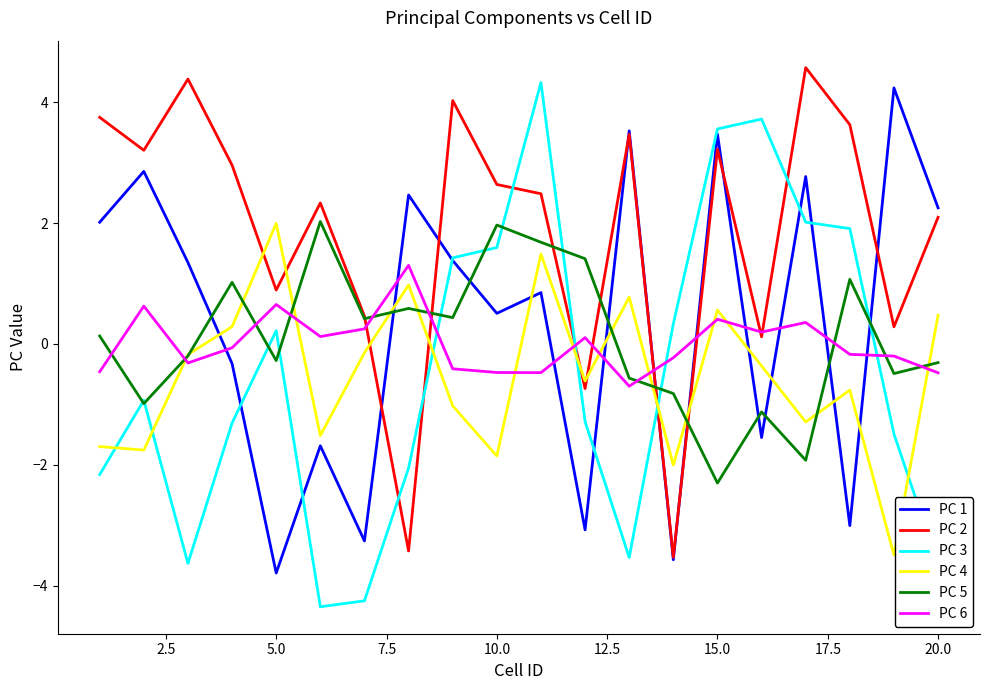

What is the smallest value displayed?

-4.3